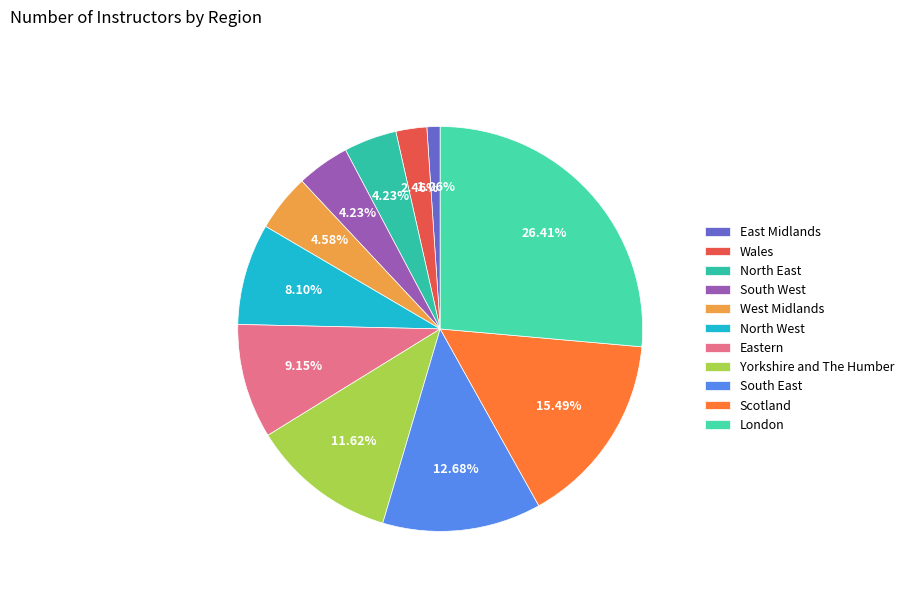

Rank the categories by value from highest to lowest.

London, Scotland, South East, Yorkshire and The Humber, Eastern, North West, West Midlands, North East, South West, Wales, East Midlands